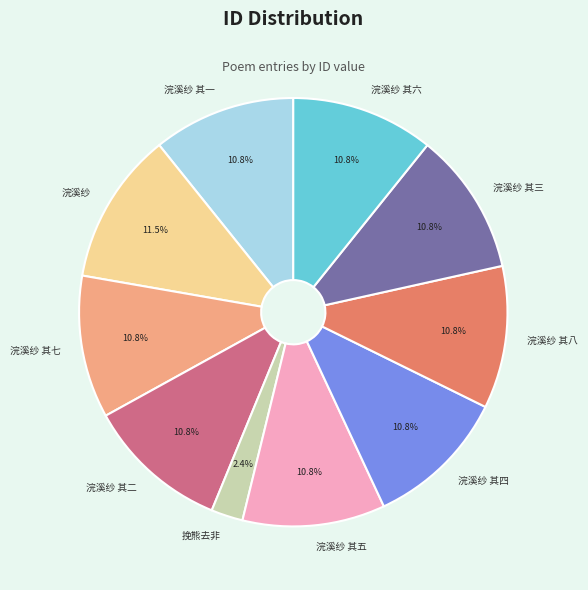

The 浣溪纱 其六 slice represents 19% of the pie. True or false?

False